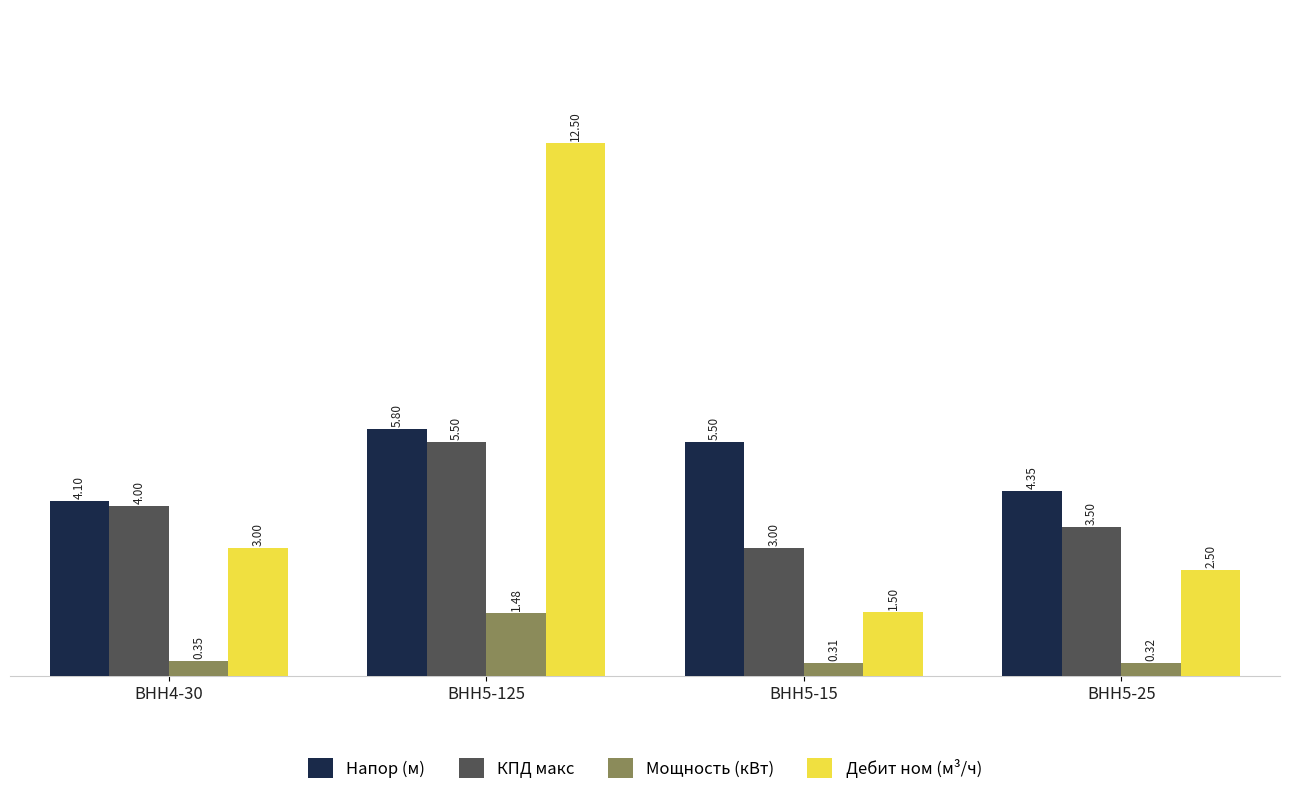

What is the label of the 2nd bar from the left?

ВНН5-125